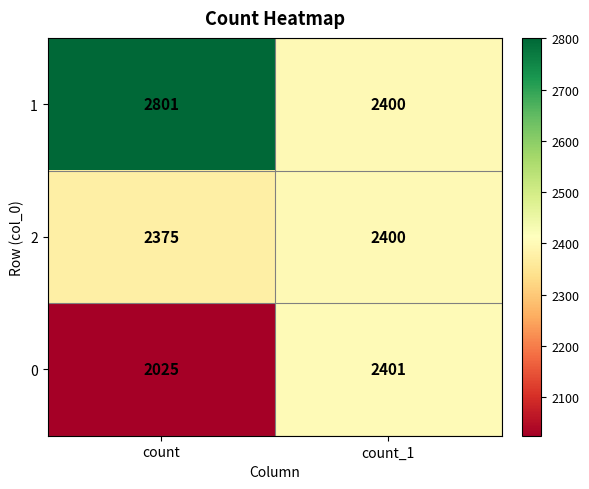

What is the sum of all 1 values?

5201